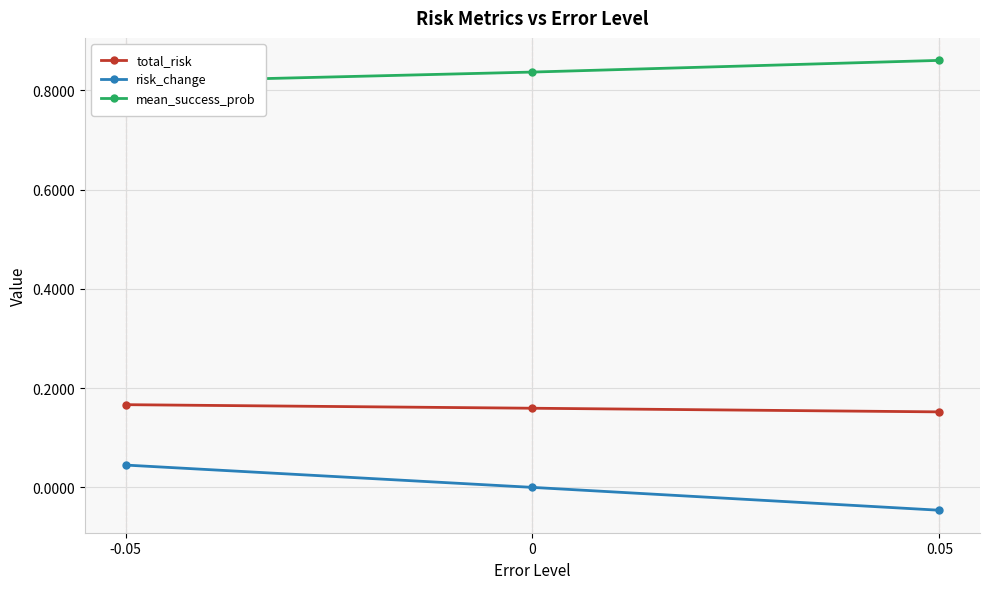

What is the label of the 1st point from the left?

-0.05